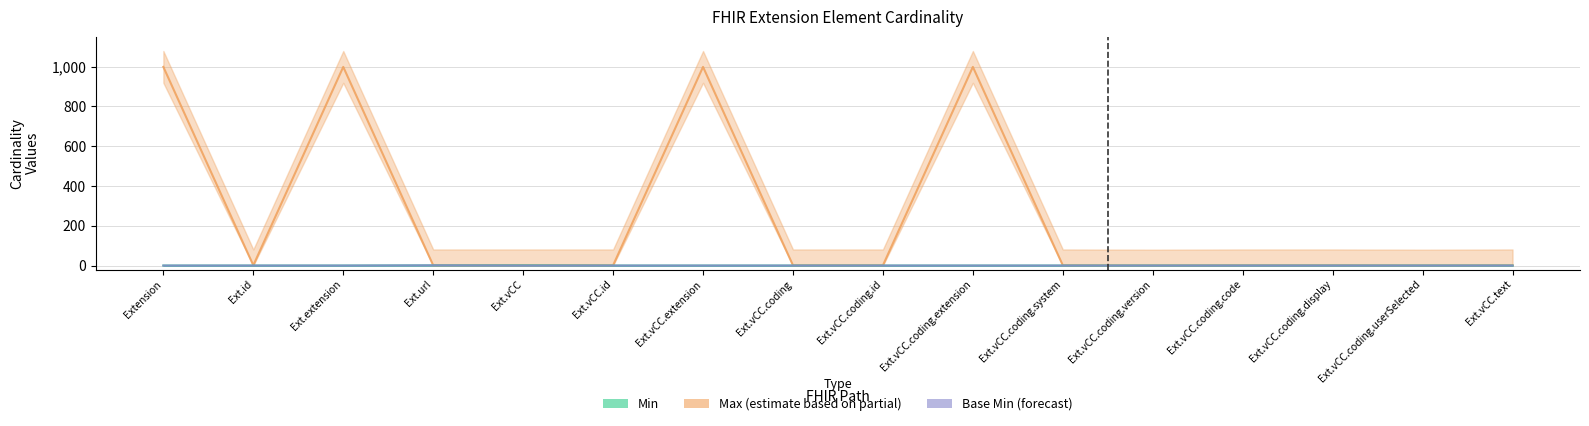

The Max (partial) series shows 999 at Extension. True or false?

True